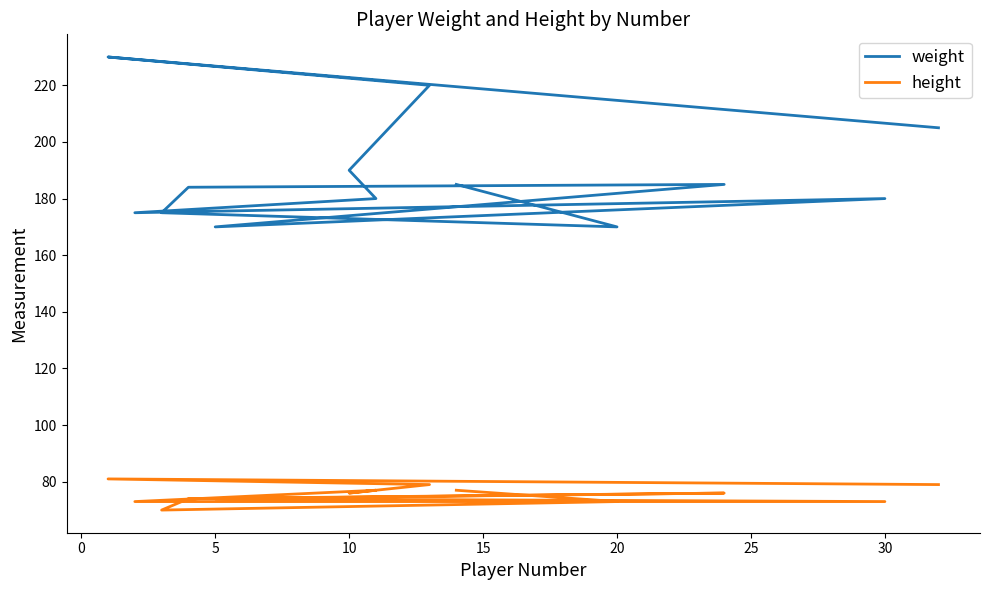

At which label is height closest to 75?

10